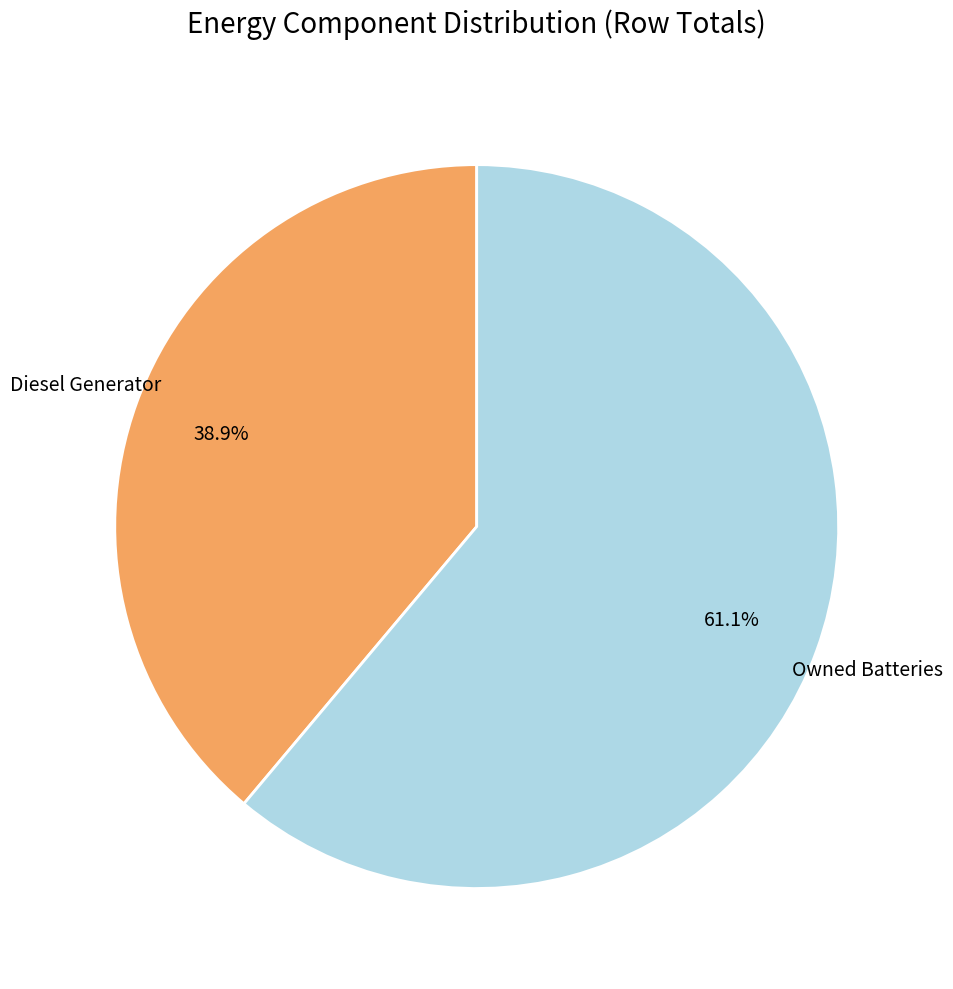

Is there a majority slice in this chart?

Yes